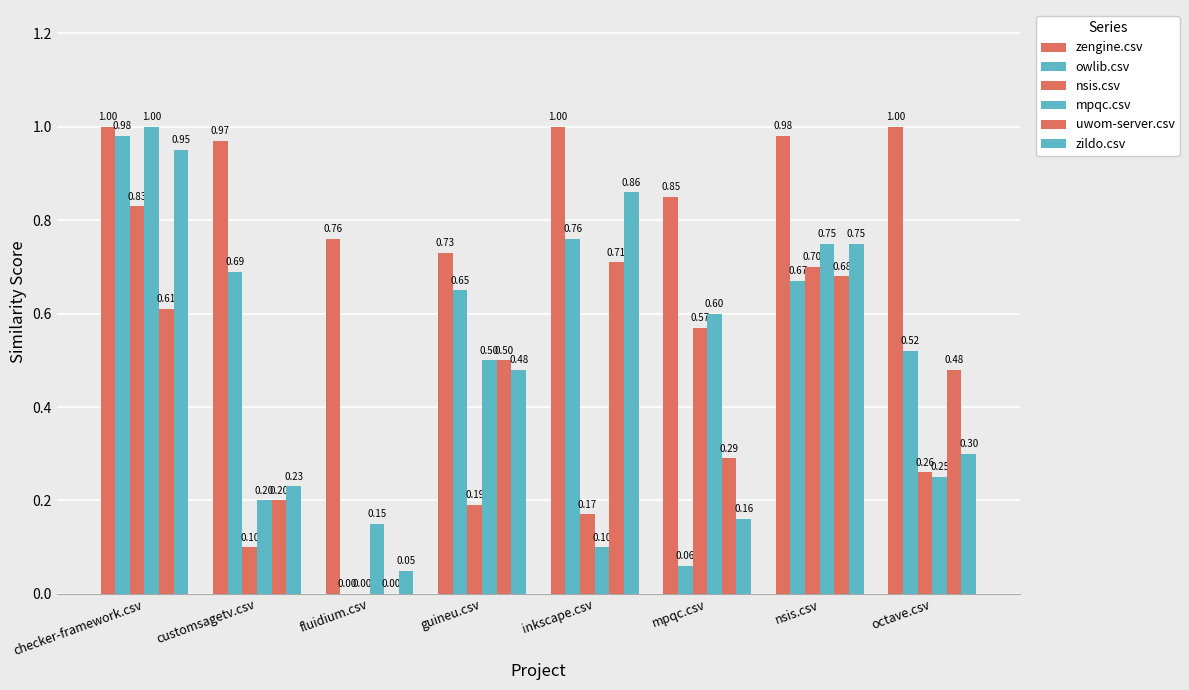

The uwom-server.csv series shows 0.7 at nsis.csv. True or false?

True